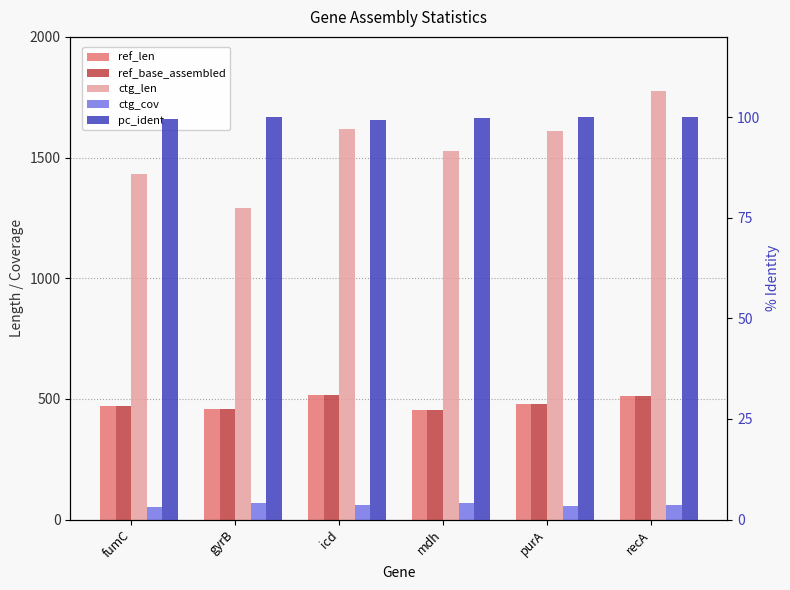

The ref_base_assembled series shows 312.0 at gyrB. True or false?

False